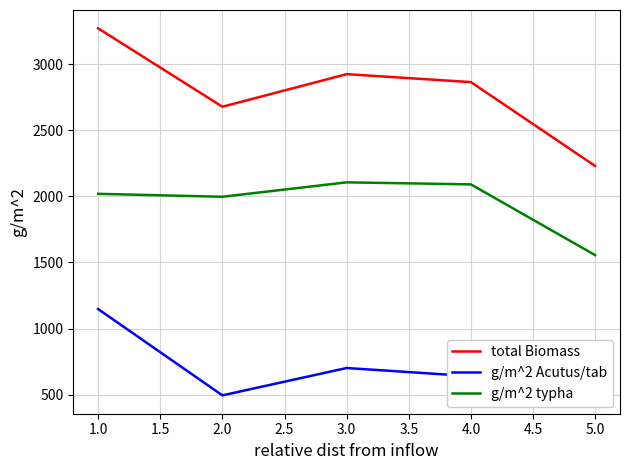

True or false: total Biomass and g/m^2 Acutus/tab cross at least once.

False